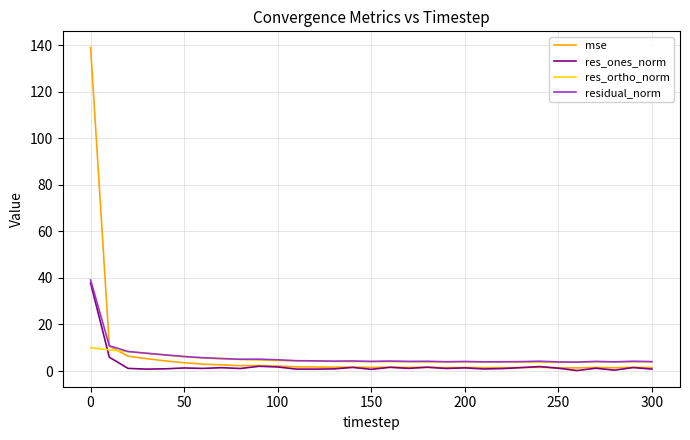

What is the minimum value for residual_norm?

3.8